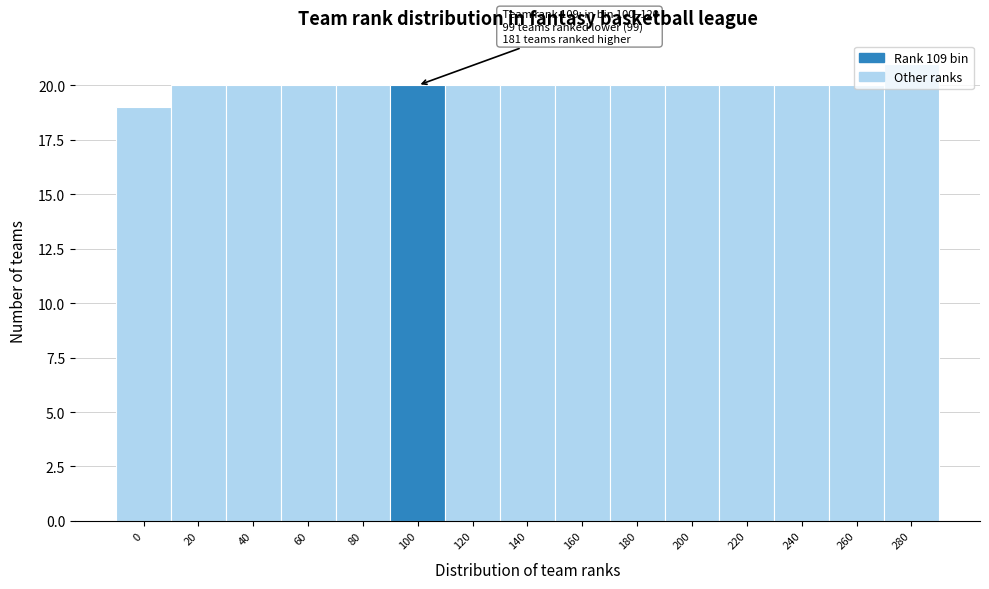

What is the greatest value displayed?

21